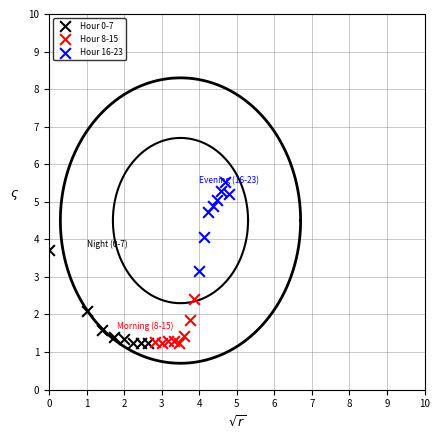

Which series contains the highest Y value?

Hour 16-23